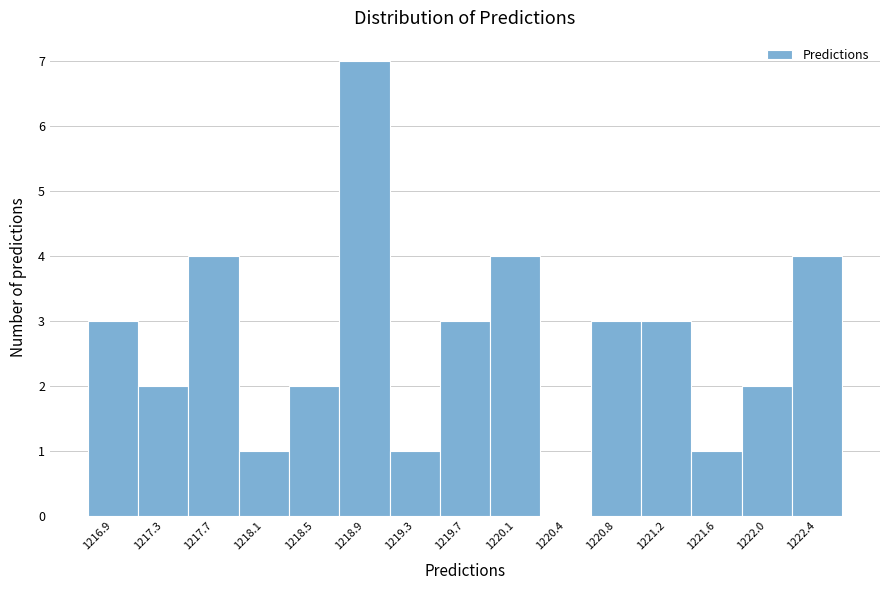

Reading left to right, extract all data points from this chart.

1216.9=3	1217.3=2	1217.7=4	1218.1=1	1218.5=2	1218.9=7	1219.3=1	1219.7=3	1220.1=4	1220.4=0	1220.8=3	1221.2=3	1221.6=1	1222.0=2	1222.4=4